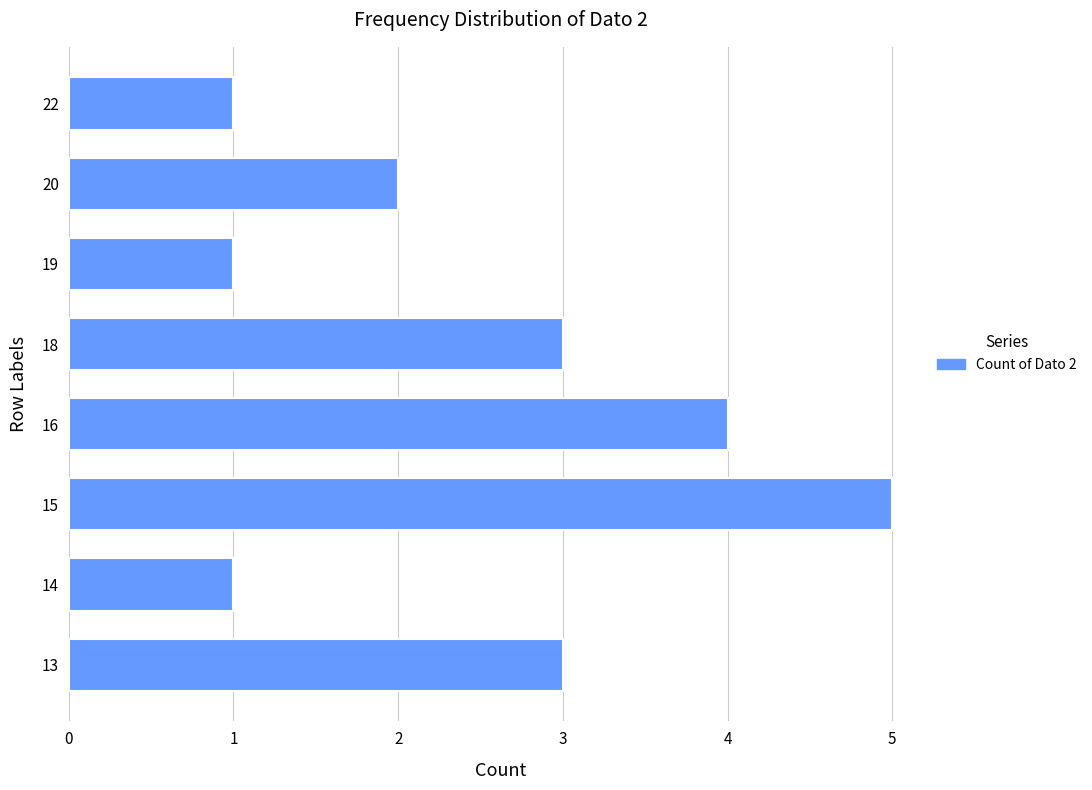

How many bars are there in total?

8